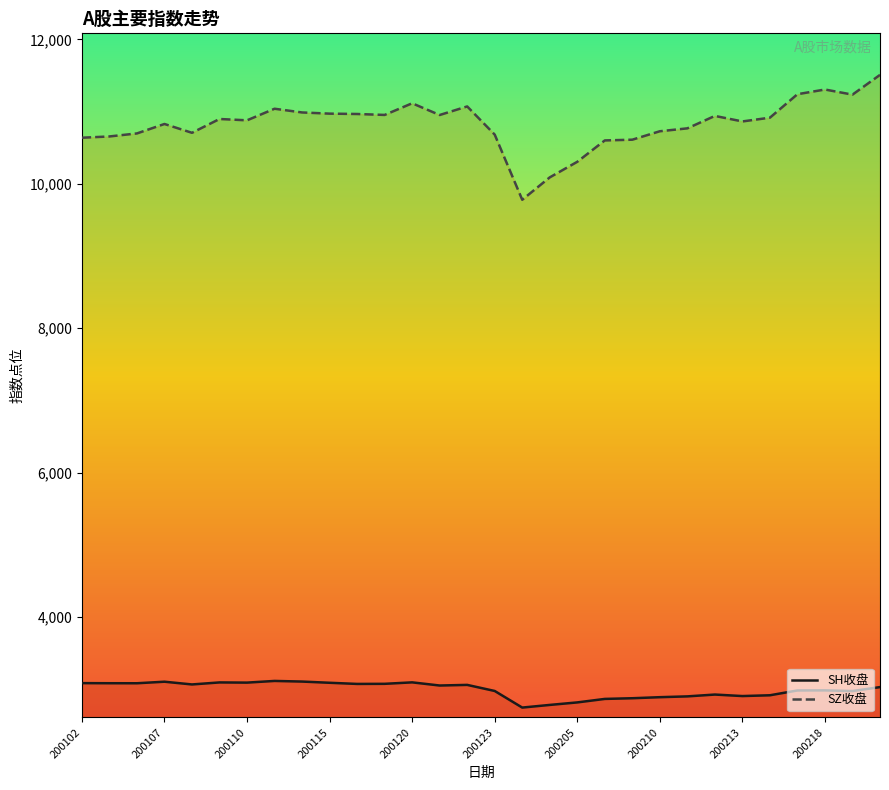

What is the difference between the maximum and minimum values in the SZ收盘 series?

1729.4